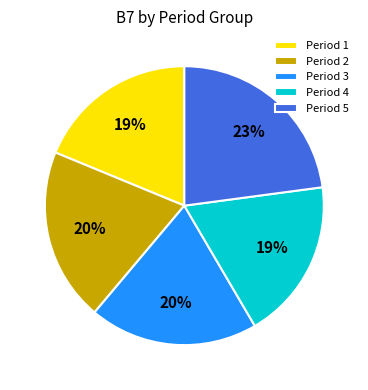

Is it true that Period 1 is 10% of the pie?

False